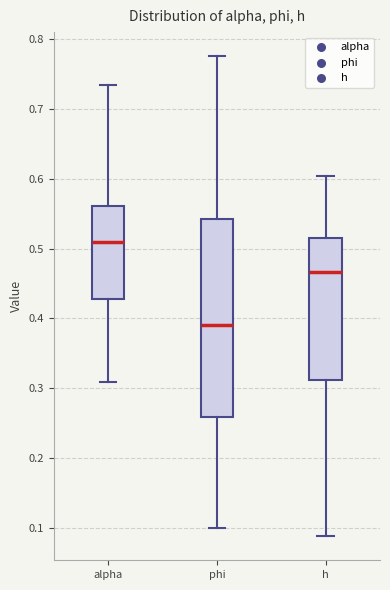

Which box has the highest median line?

alpha